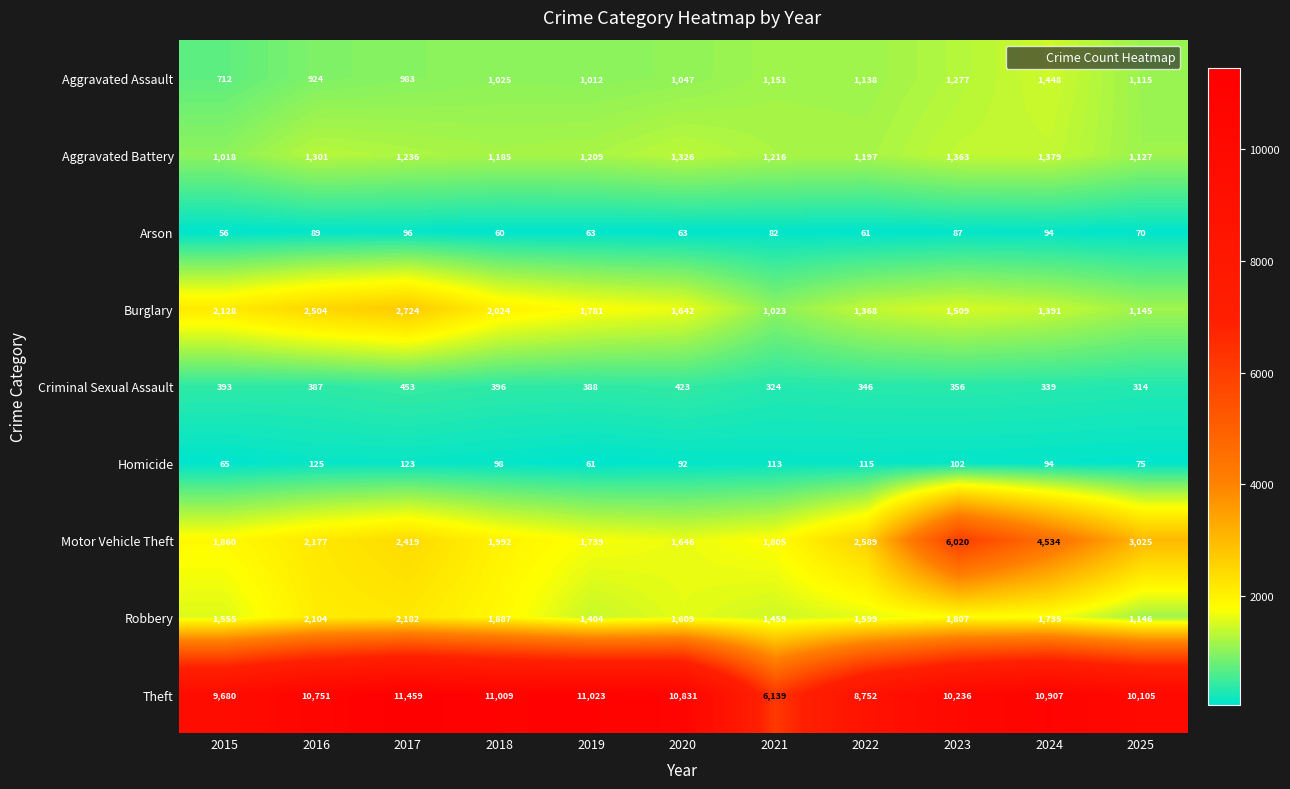

At which label does Homicide reach its minimum?

2019